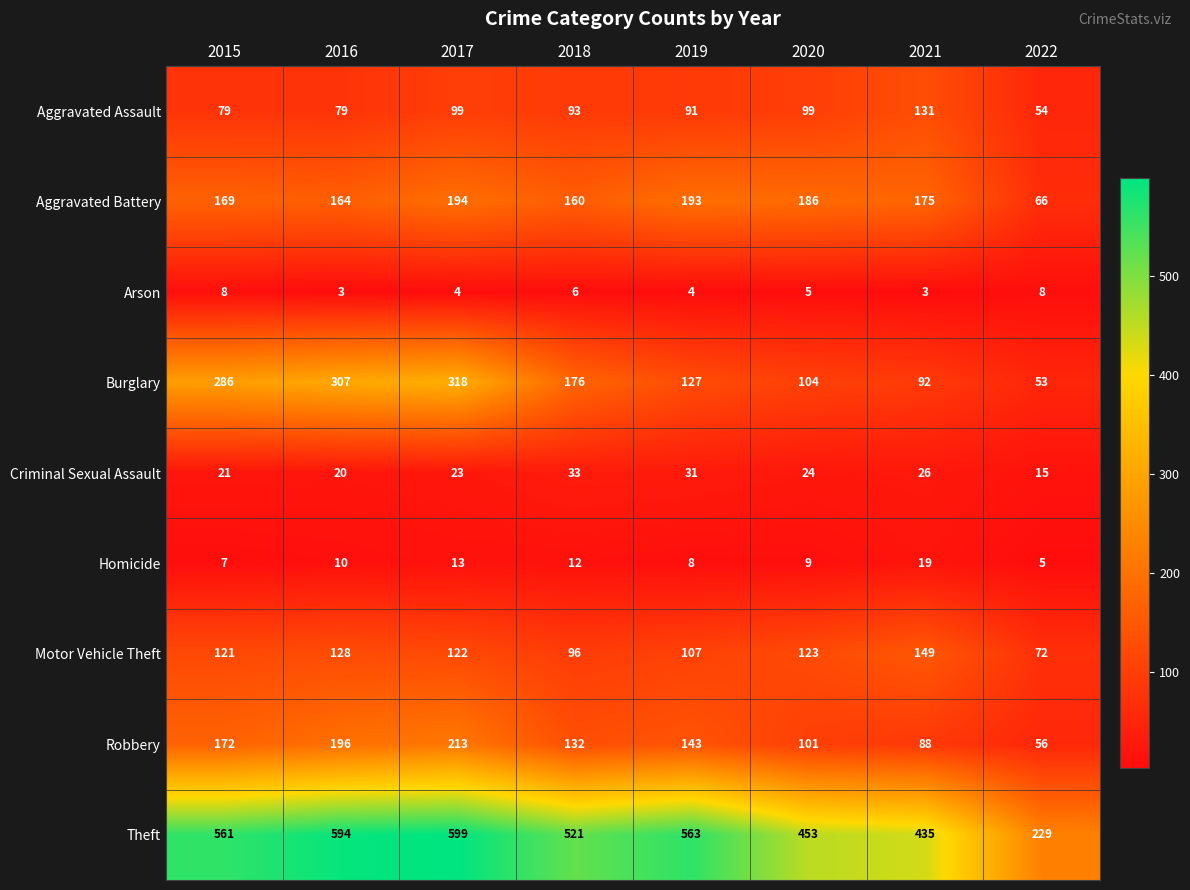

What is the sum of all Robbery values?

1101